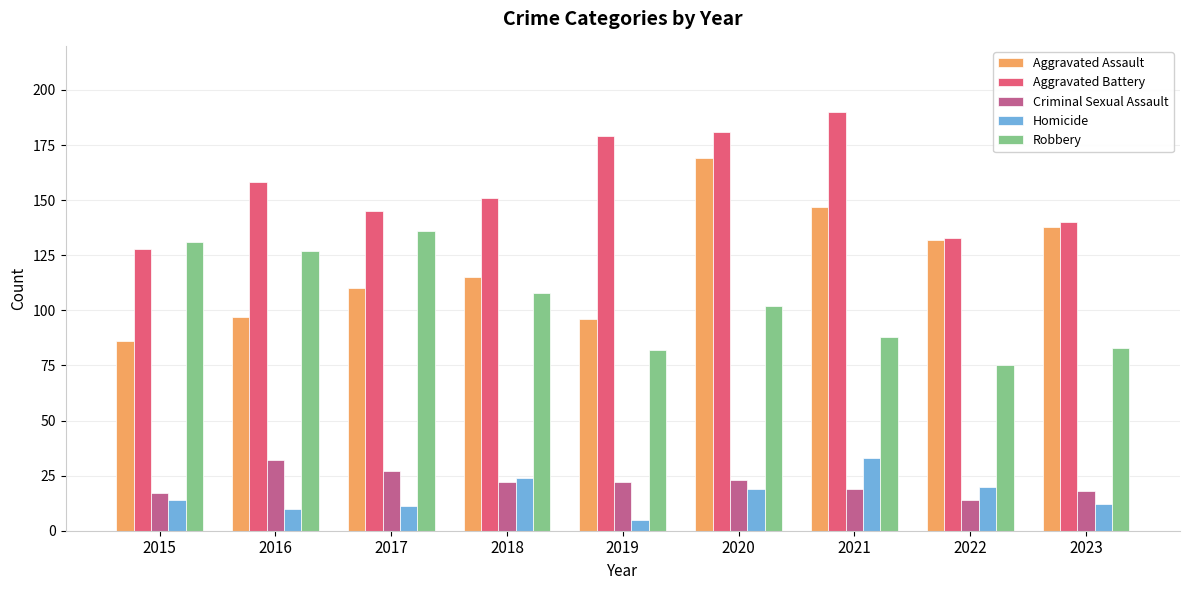

Count the number of categories in the chart.

9